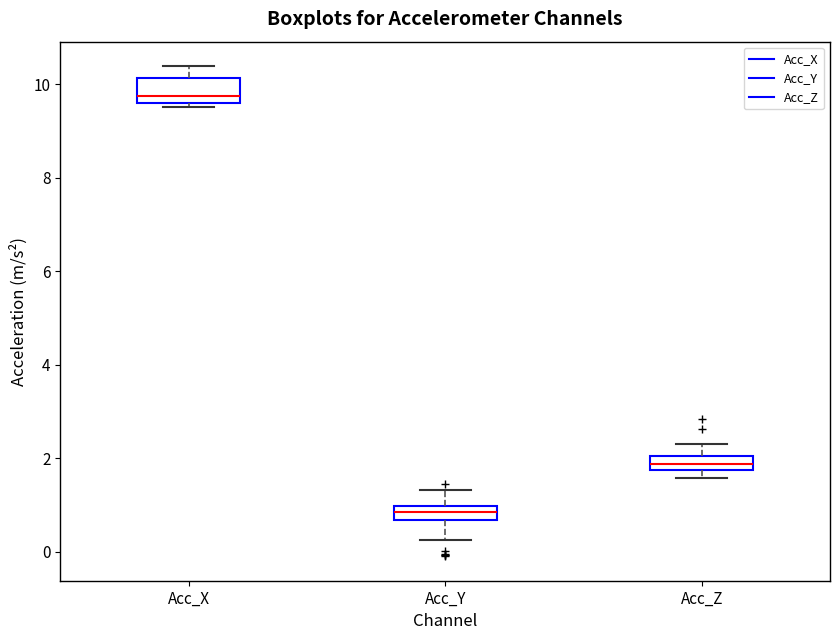

Which box's median line is the highest?

Acc_X